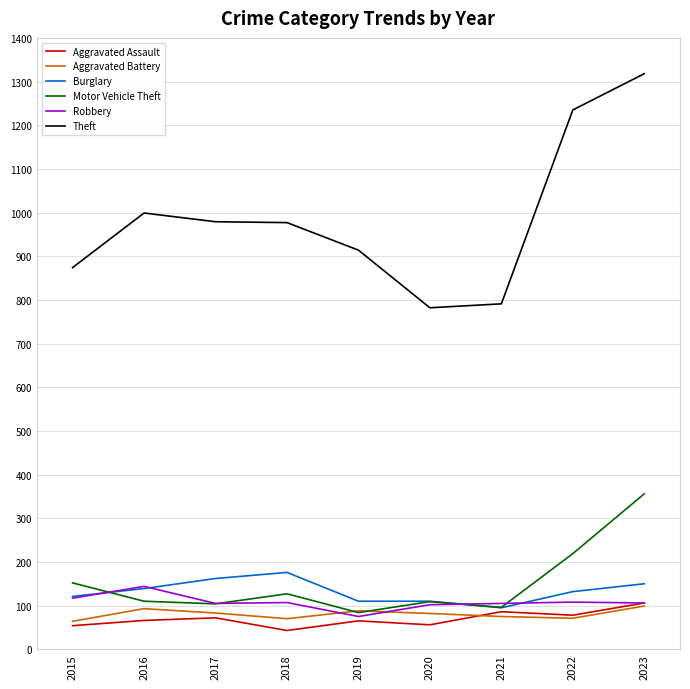

How many values in the Aggravated Assault series are below 66?

4